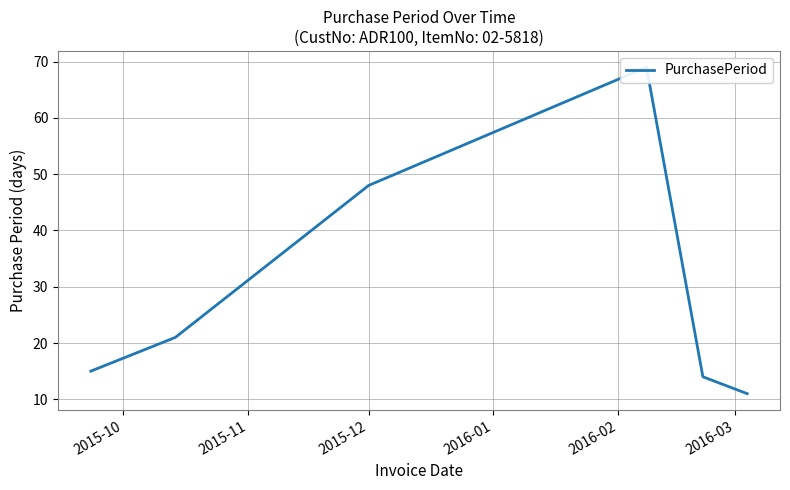

What is the sum of all values?

178